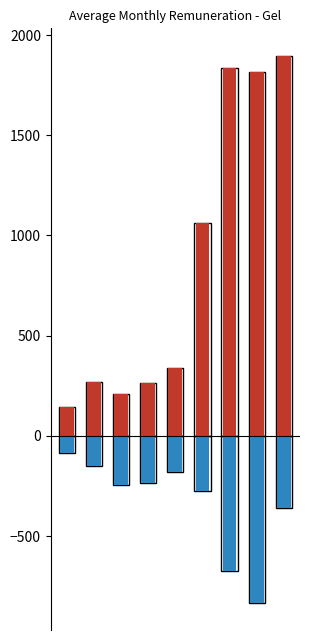

Which series has the largest total across all categories?

Men